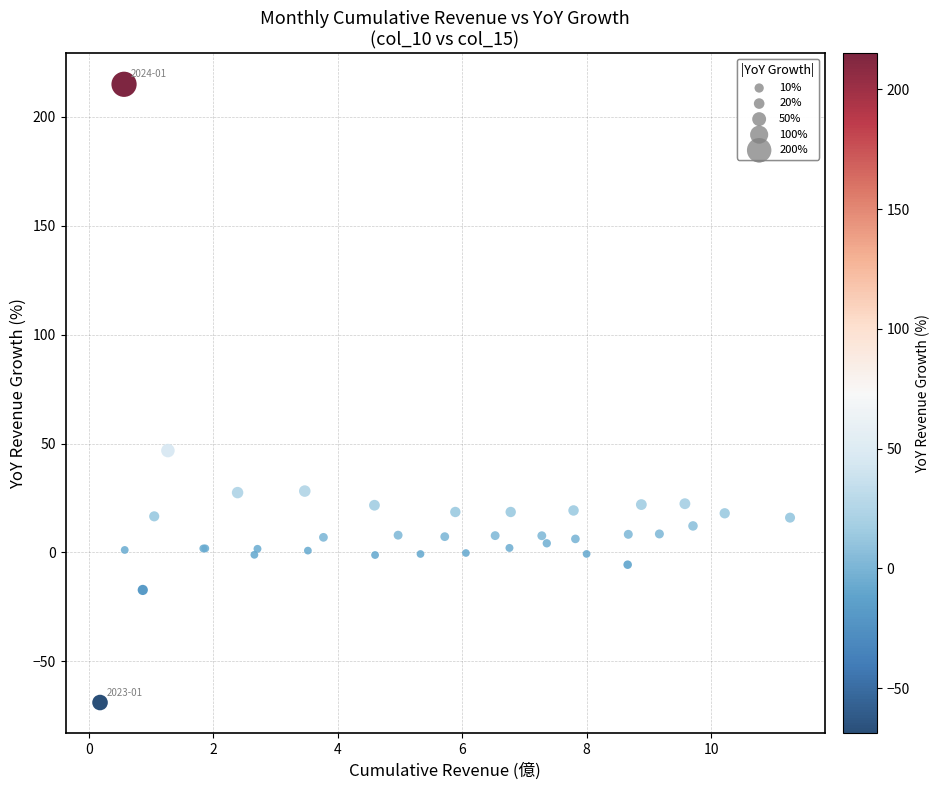

What Y value in the scatter plot is closest to 73?

46.8